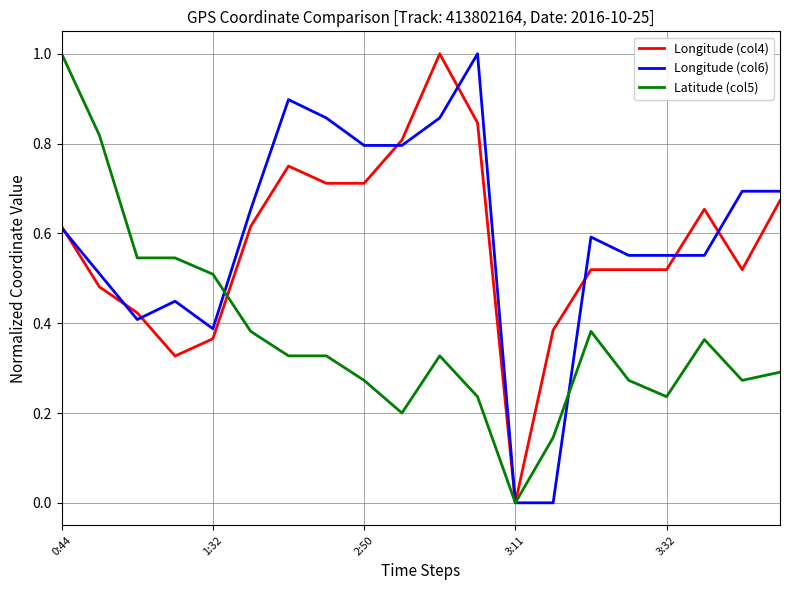

What is the maximum value for Latitude (col5)?

1.0